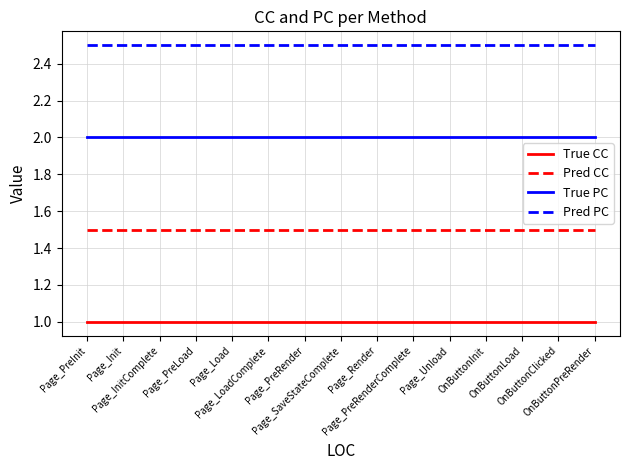

True or false: True CC and True PC cross at least once.

False